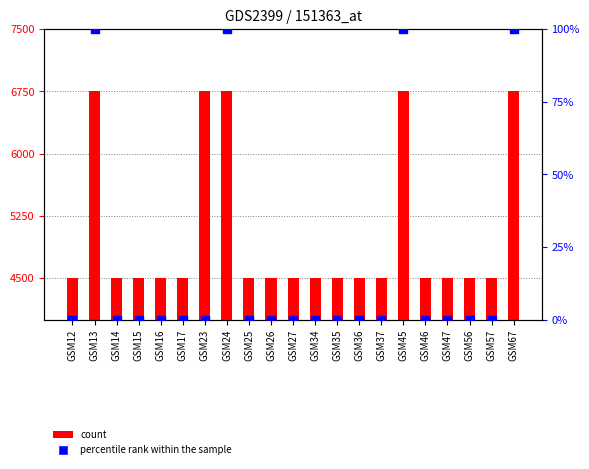

Which series reaches the minimum Y coordinate?

percentile rank within the sample